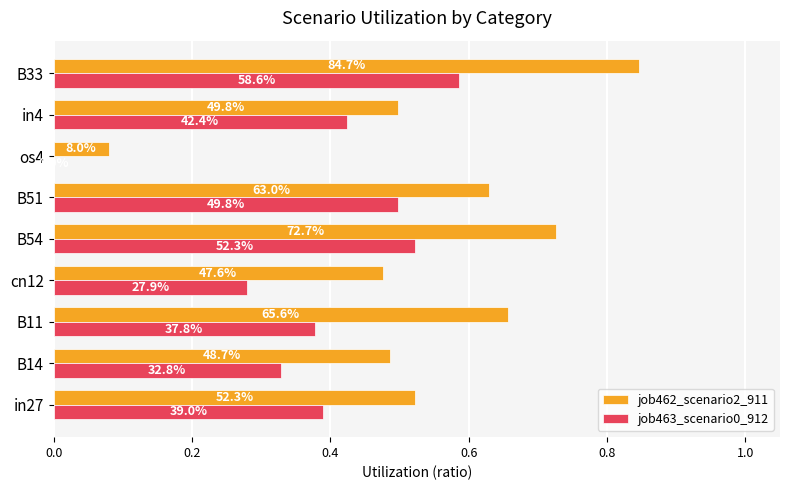

What is the sum of all job462_scenario2_911 values?

4.9